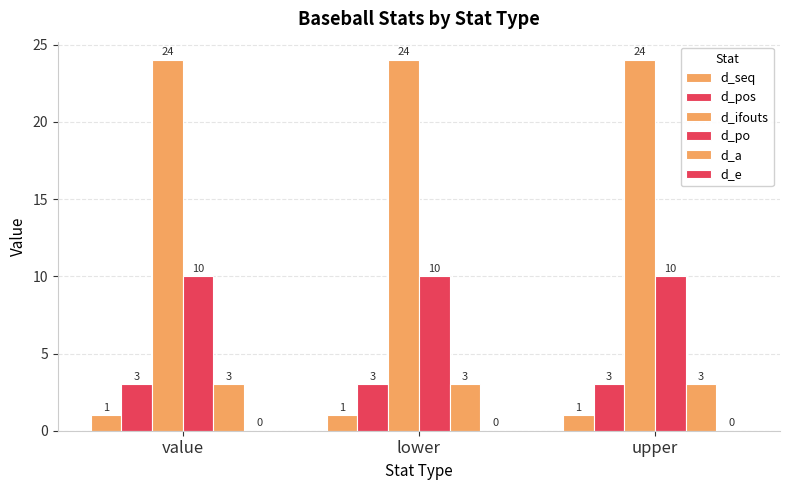

What is the sum of all d_po values?

30